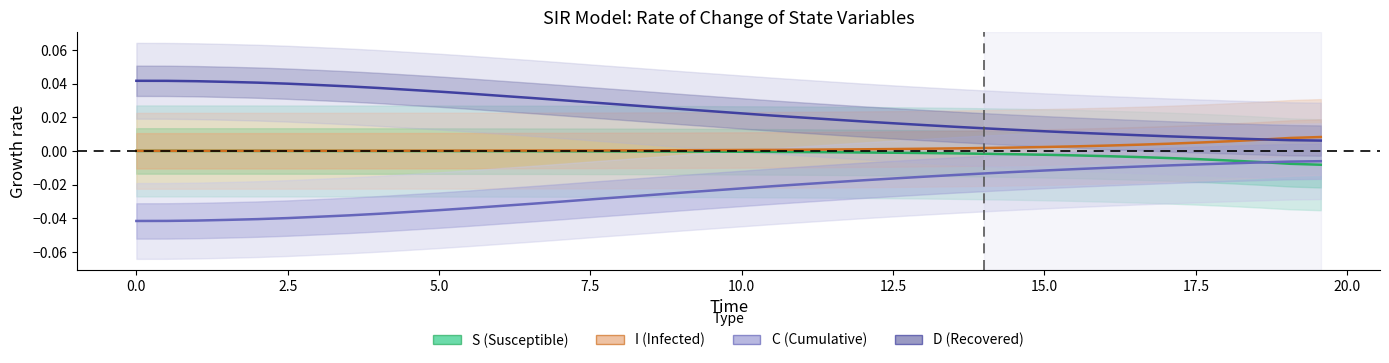

True or false: I (Infected) and C (Cumulative) intersect in this chart.

False